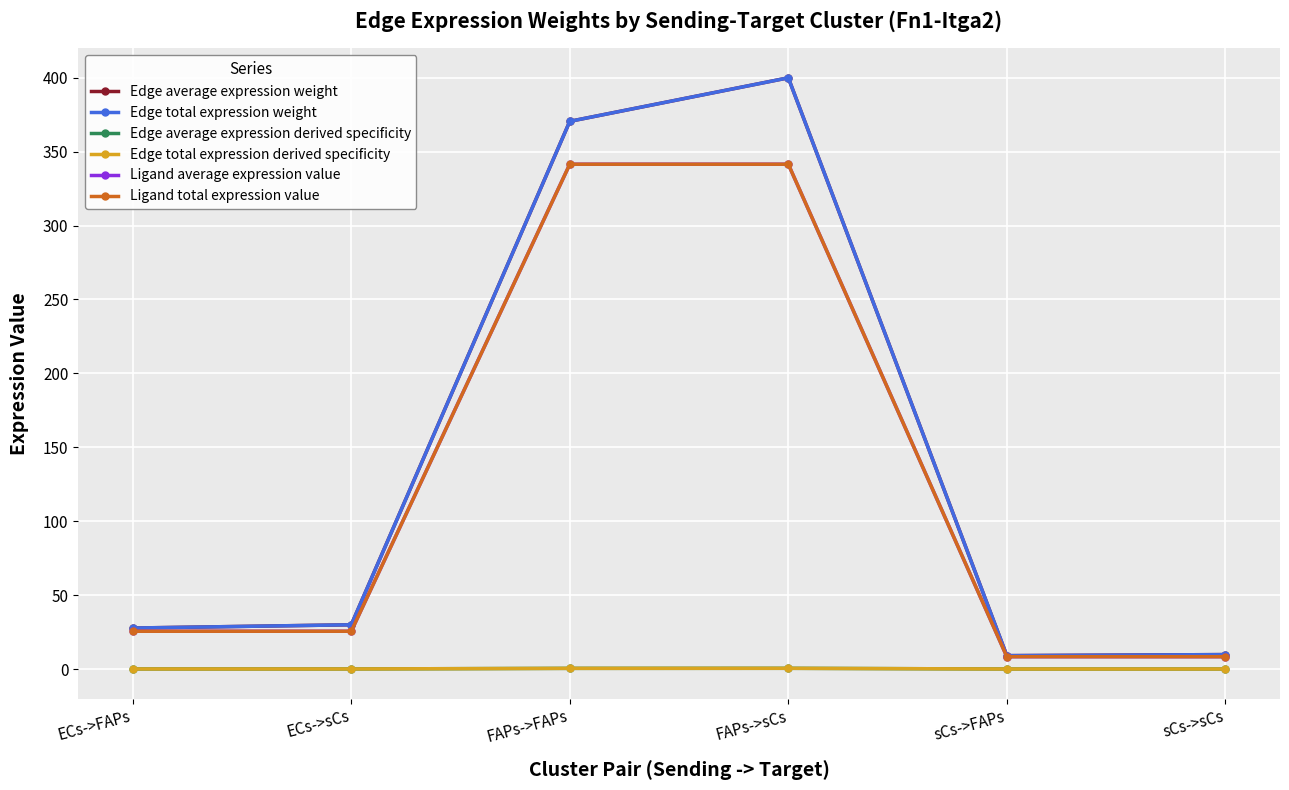

What is the highest value of the Edge average expression derived specificity series?

0.5